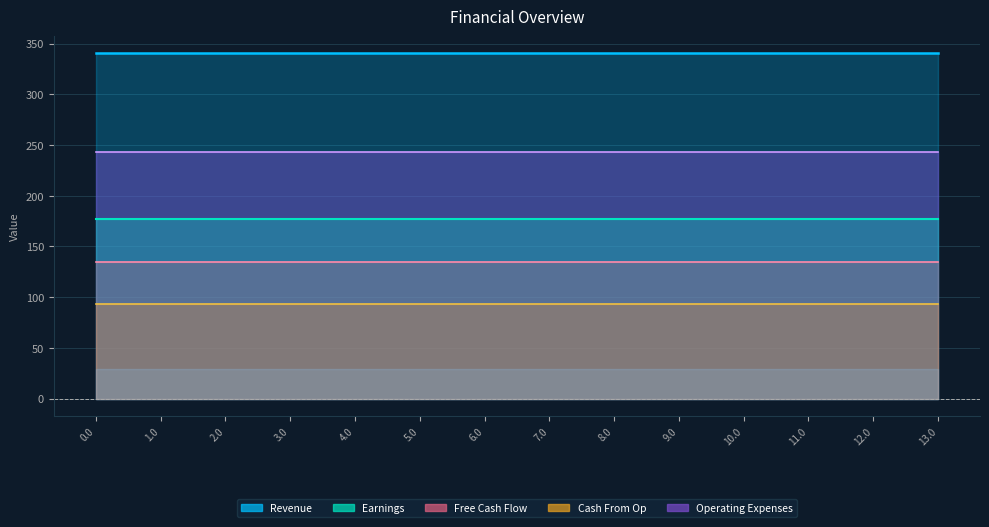

What is the total value across all series at 5.0?

1017.9